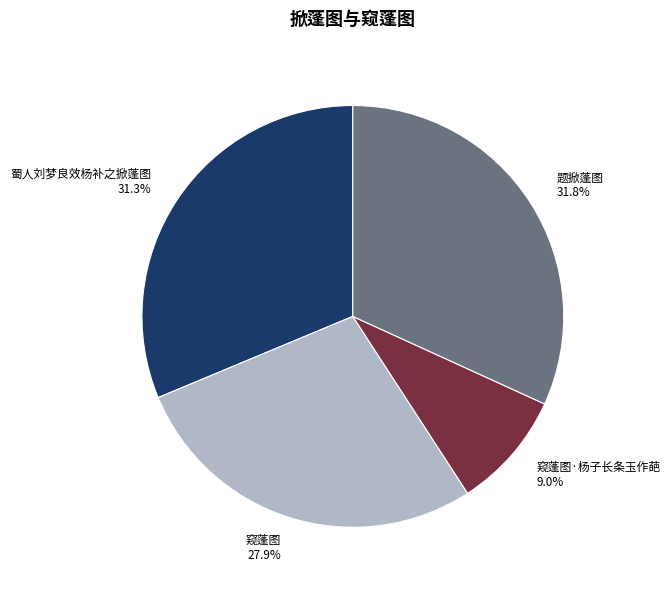

Between 窥蓬图 27.9% and 窥蓬图·杨子长条玉作葩 9.0%, which is larger?

窥蓬图 27.9%